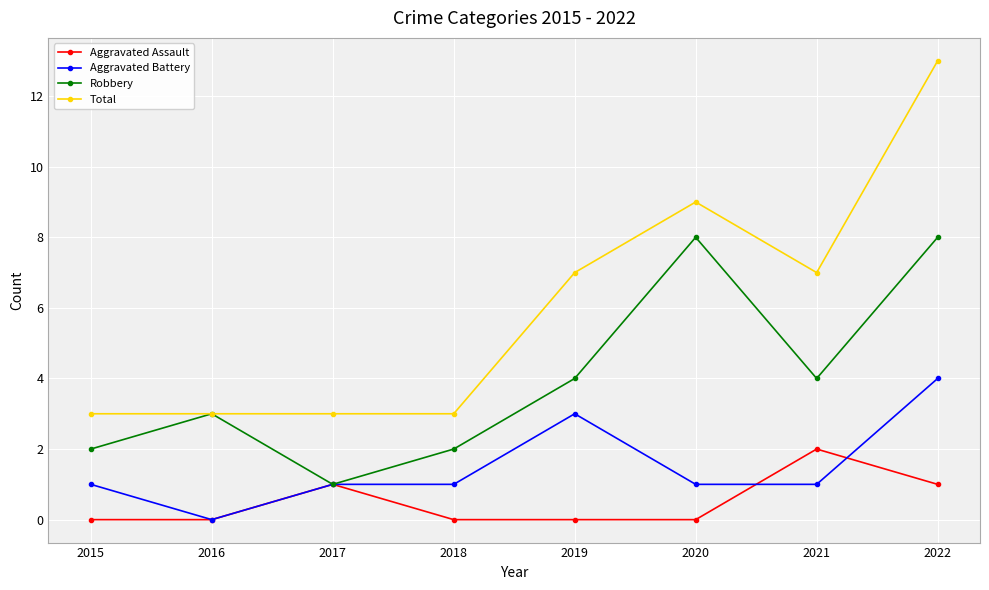

At which category is the sum across all series the highest?

2022